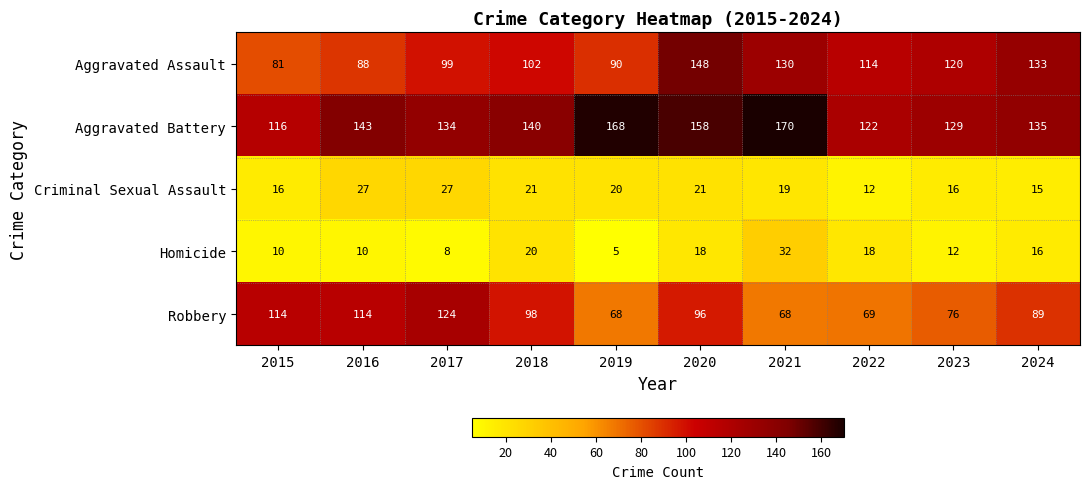

What is the maximum value shown in the chart?

170